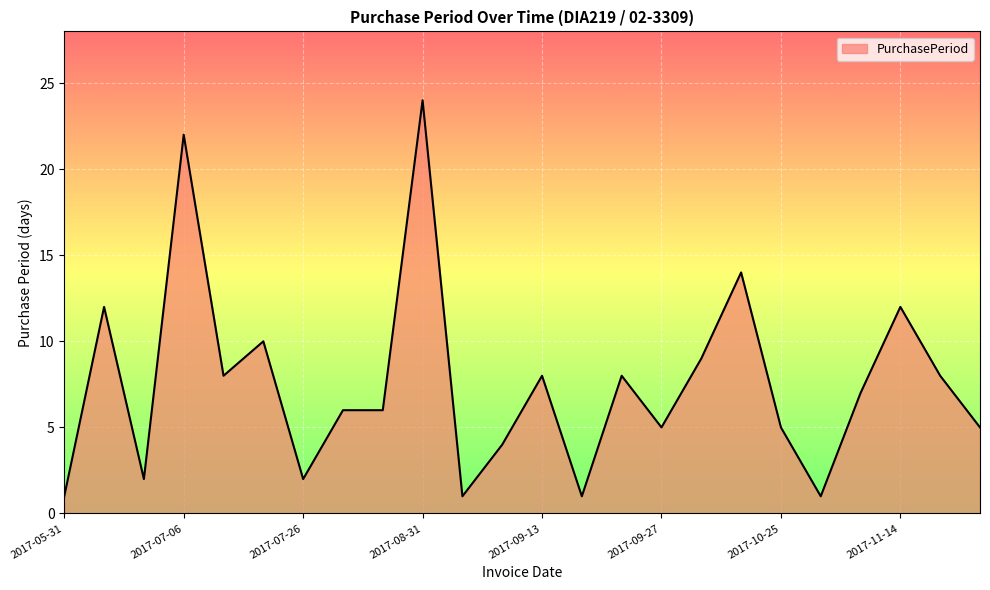

What is the sum of all values?

181